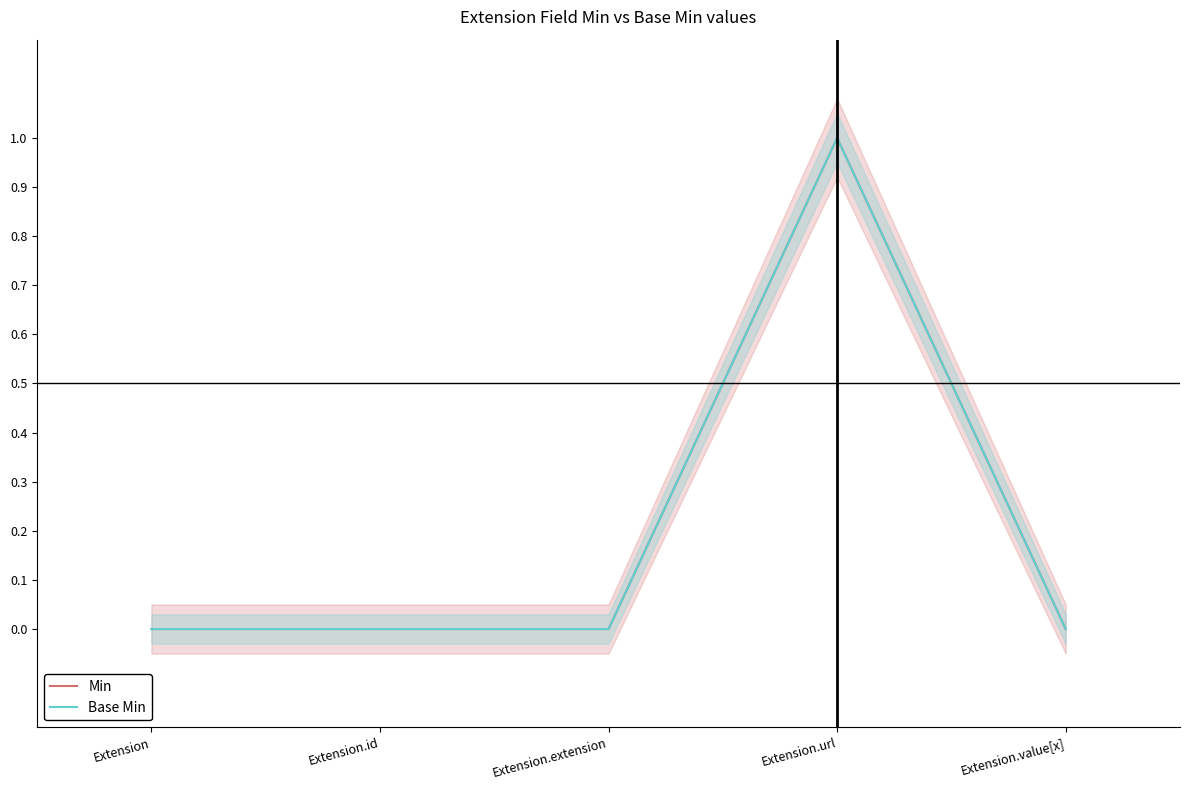

Which category has the highest value across all series?

Extension.url